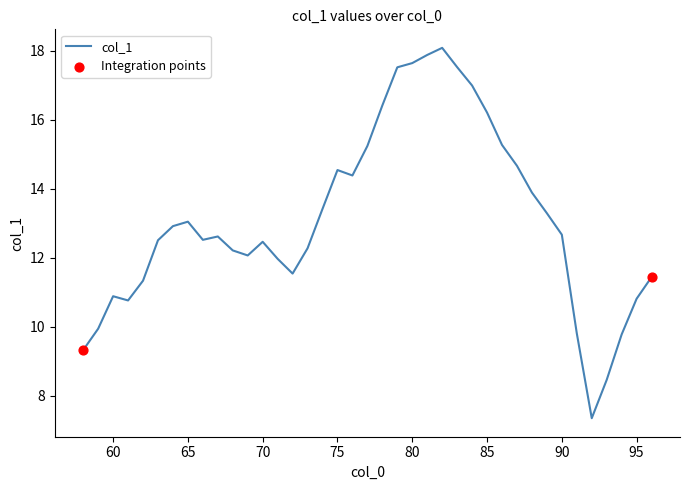

What is the difference between the maximum and minimum values?

10.7